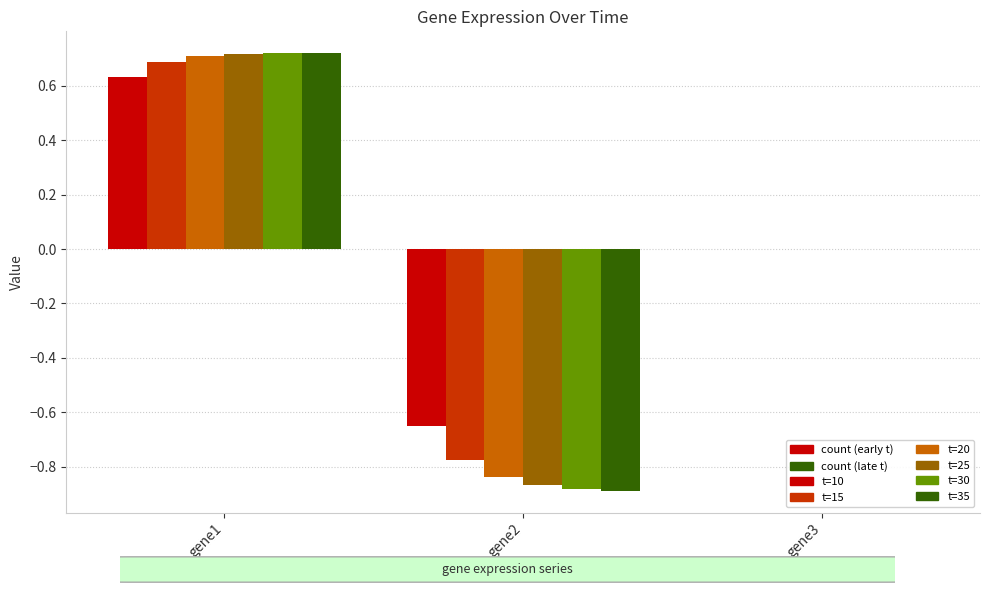

Is the value of t=15 at gene3 greater than the value of t=20 at gene2?

Yes